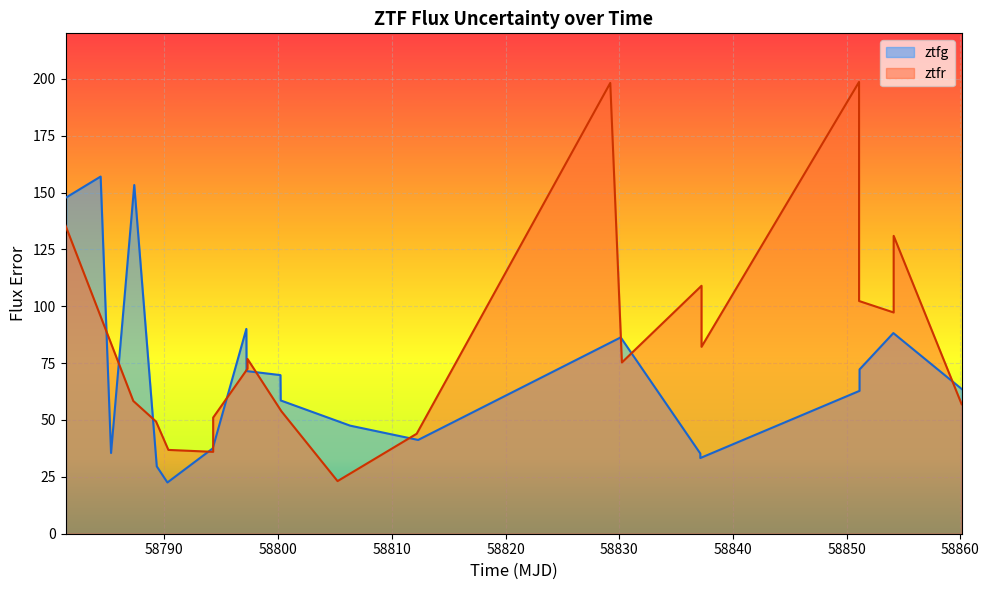

Which series ends up on top after the final intersection of ztfg and ztfr?

ztfg